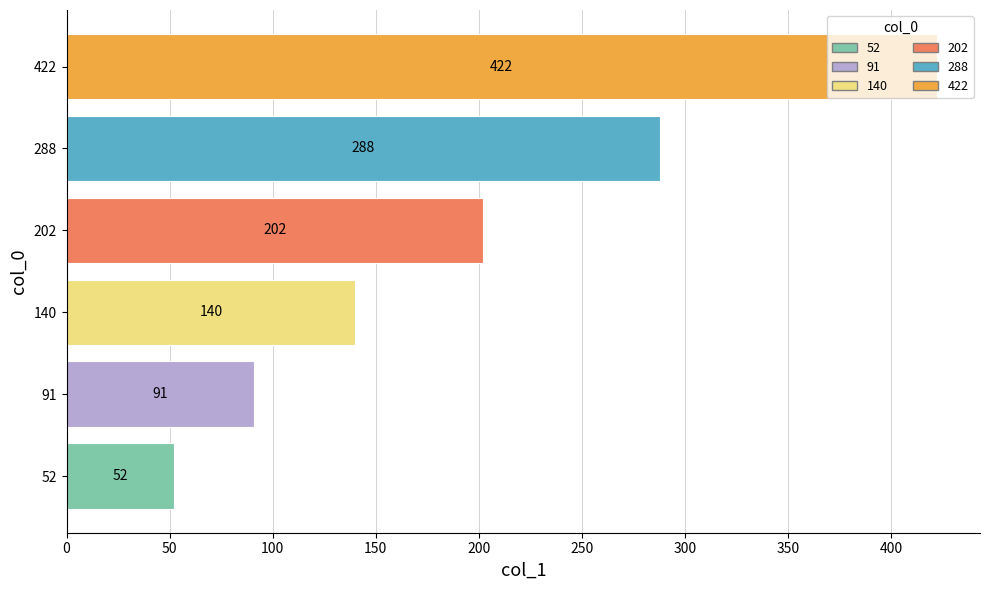

What is the average value?

199